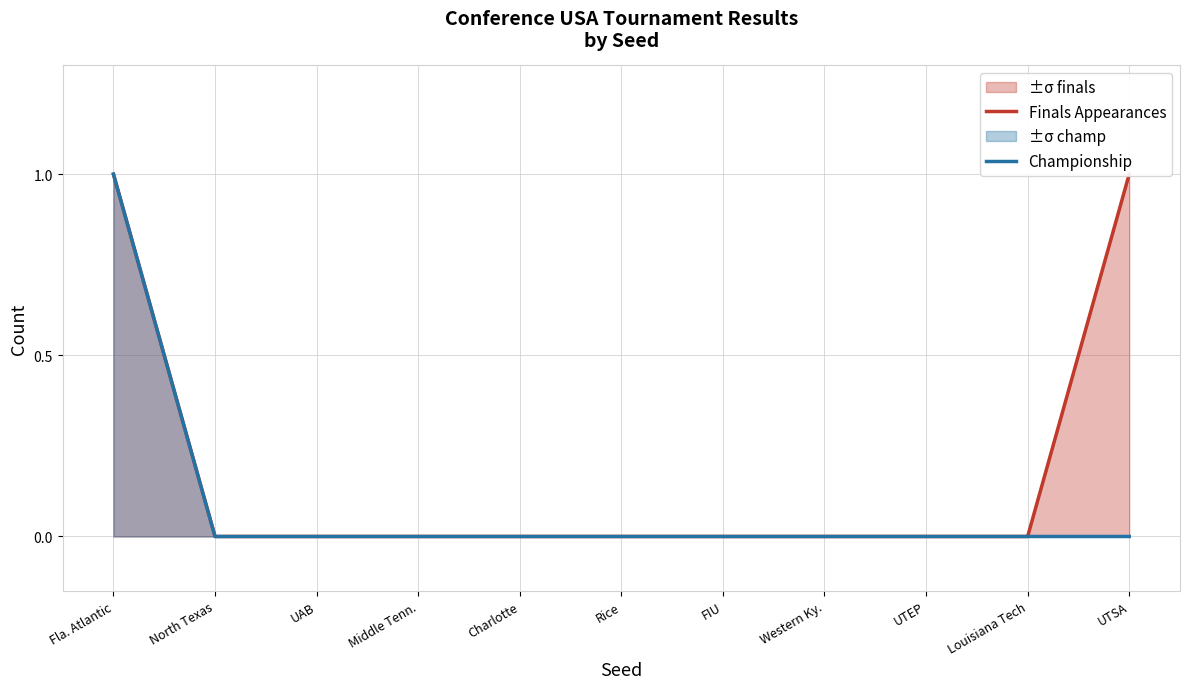

True or false: Finals Appearances and Championship cross at least once.

False